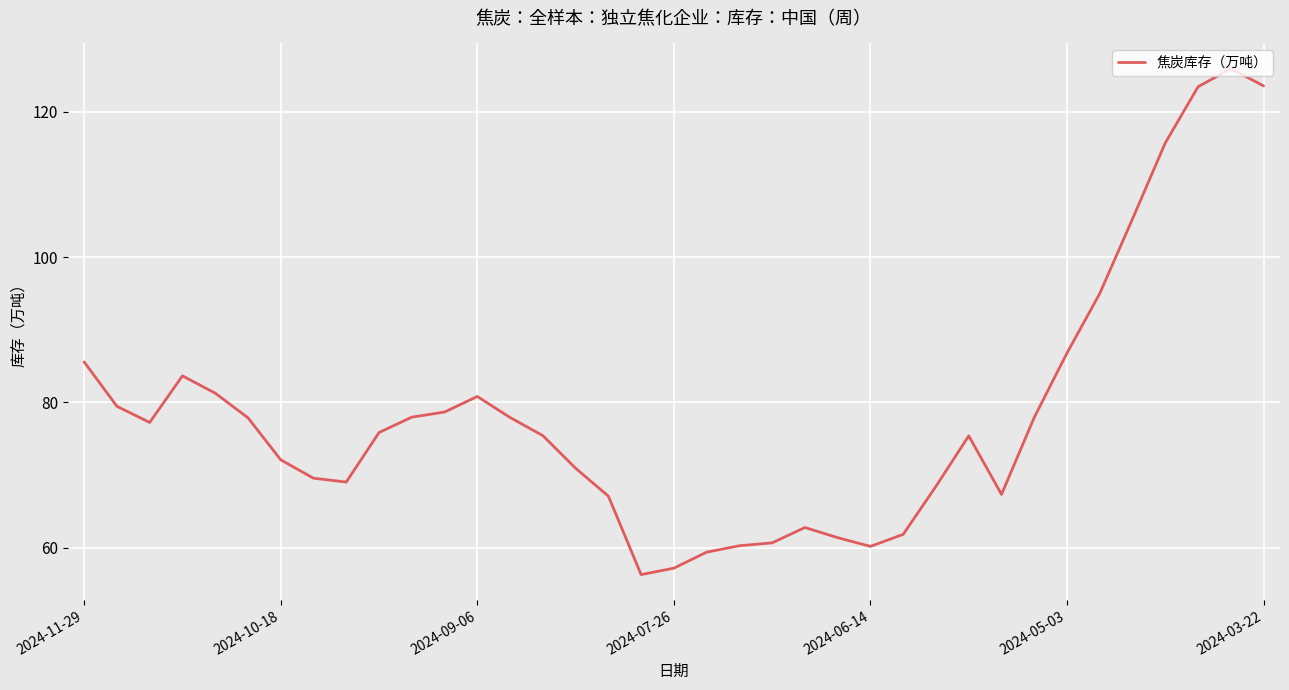

What is the maximum value shown in the chart?

125.9